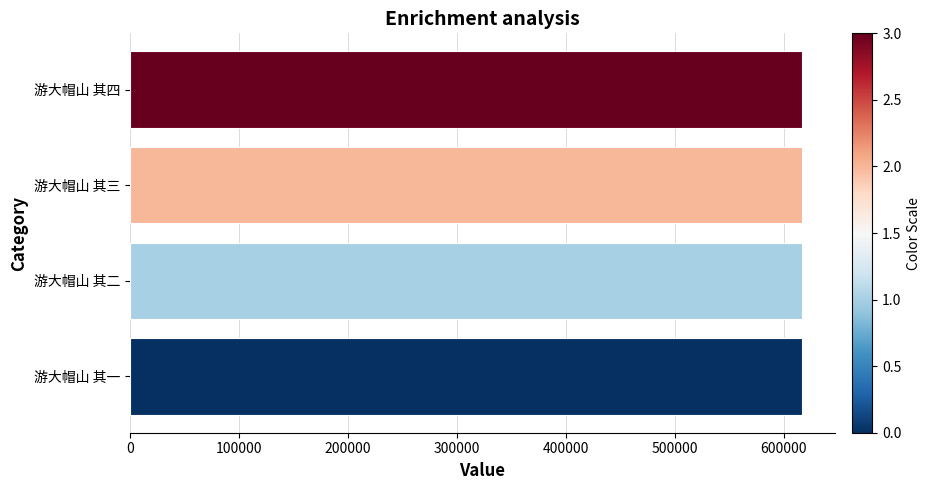

What is the maximum value shown in the chart?

616625